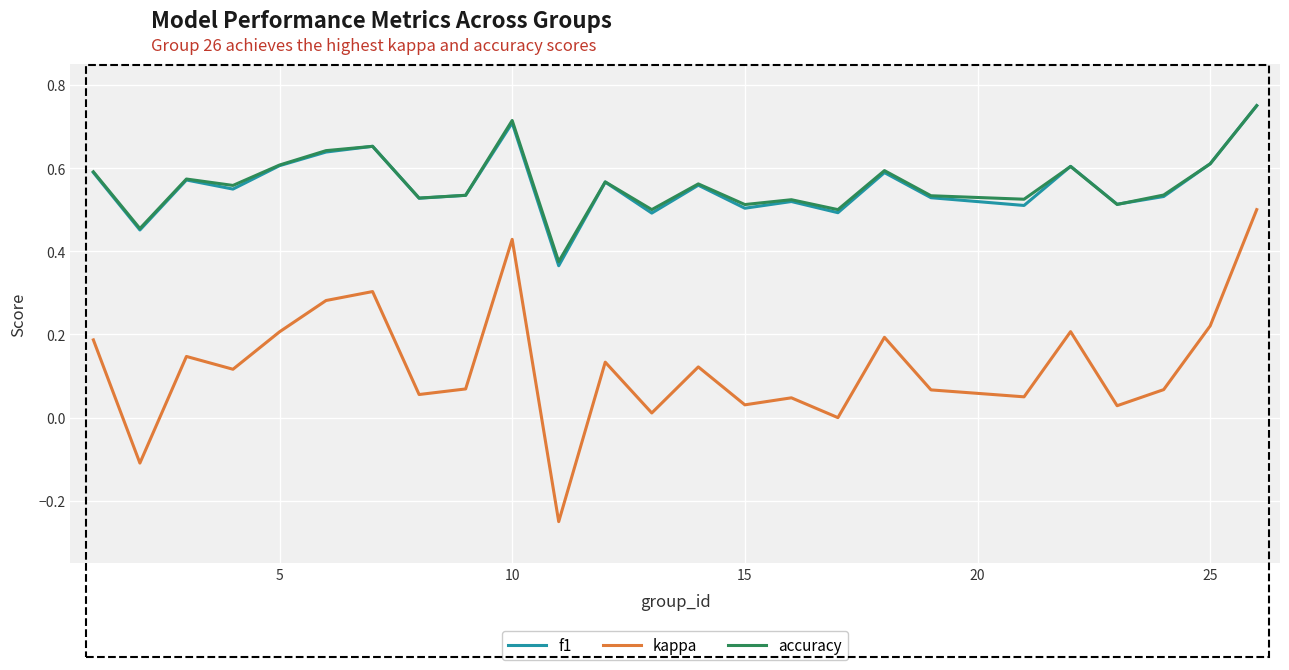

Which series has the largest range (max minus min)?

kappa